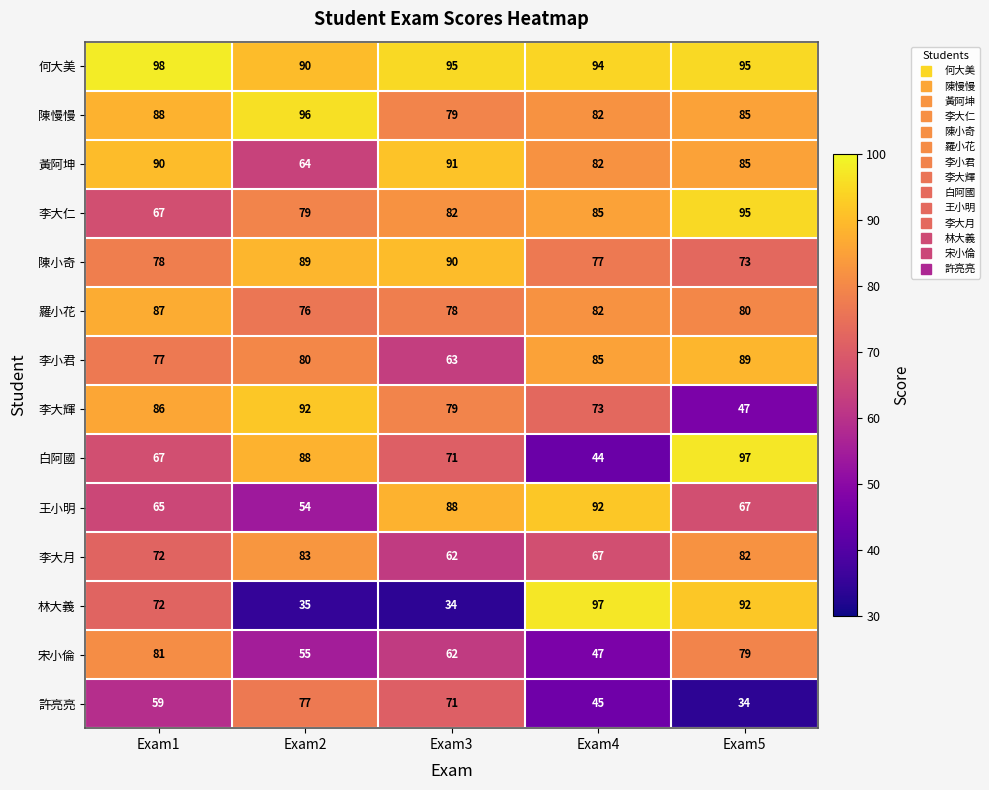

What is the difference between the highest and lowest values at Exam3?

61